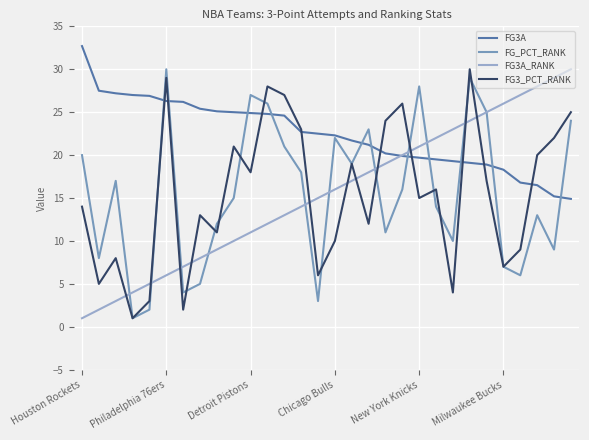

Which series ends up on top after the final intersection of FG3A and FG_PCT_RANK?

FG_PCT_RANK